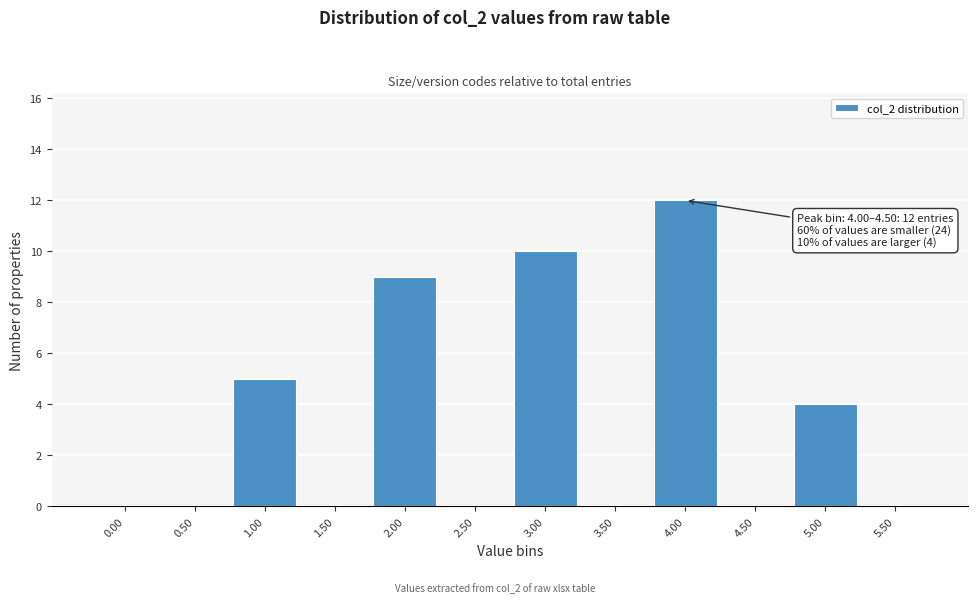

Reading left to right, what are all the values shown in this chart?

0.00=0	0.50=0	1.00=5	1.50=0	2.00=9	2.50=0	3.00=10	3.50=0	4.00=12	4.50=0	5.00=4	5.50=0